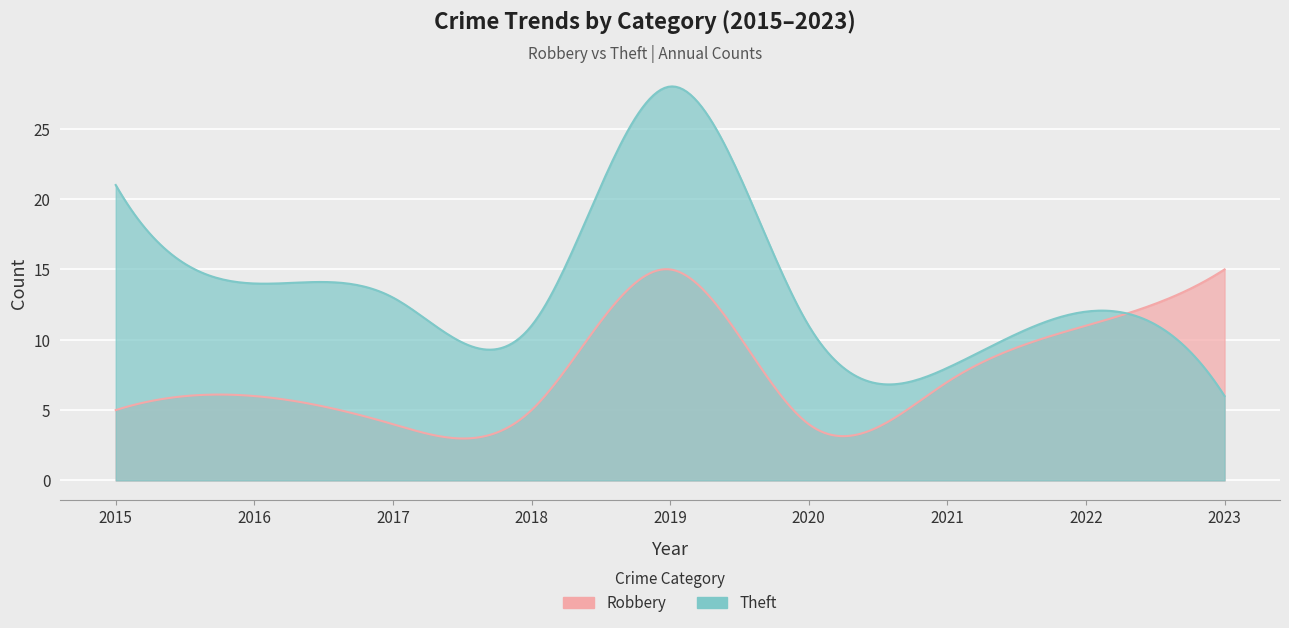

Rank the categories by Theft value from highest to lowest.

2019, 2015, 2016, 2017, 2022, 2018, 2020, 2021, 2023